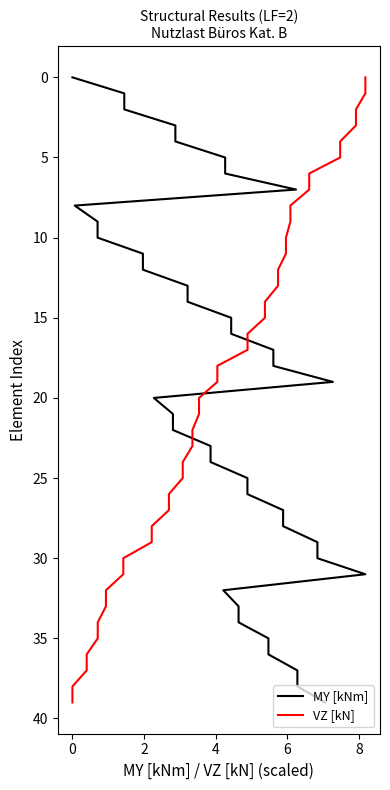

Does the chart display data point markers on the line(s)?

No